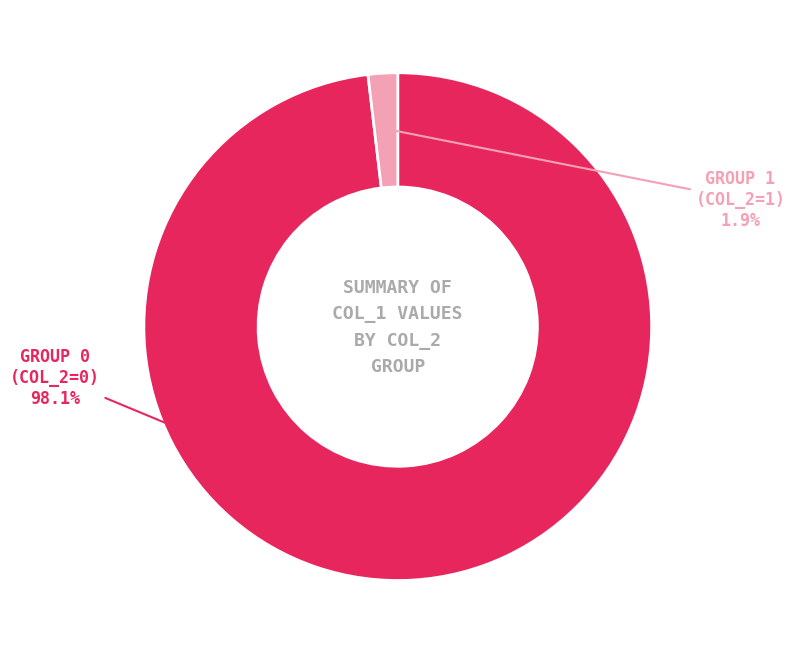

How many segments does this pie chart have?

2